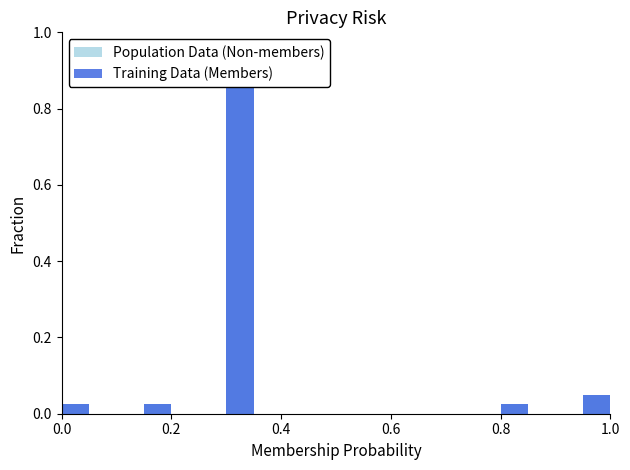

Which series has the largest total across all categories?

Population Data (Non-members)